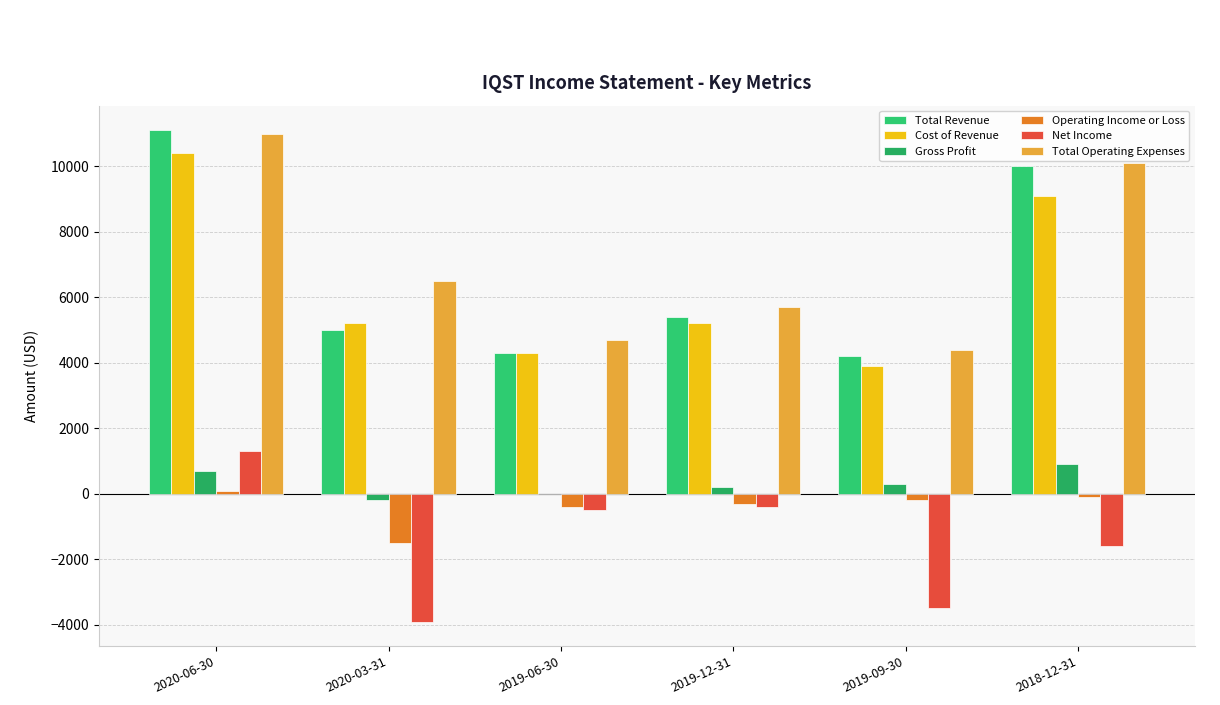

Are the bars horizontal?

No